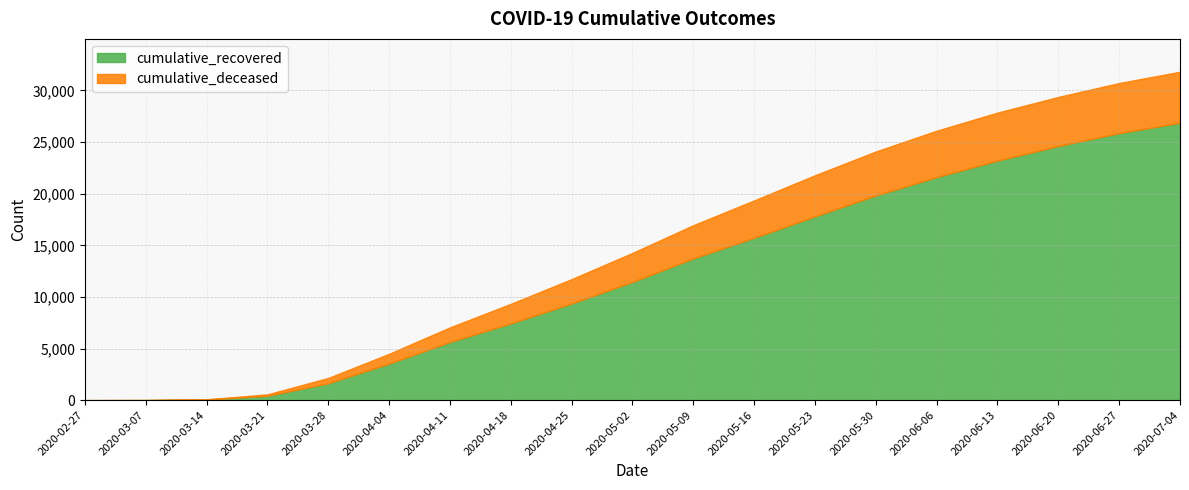

What is the label of the 13th point from the right?

2020-04-11